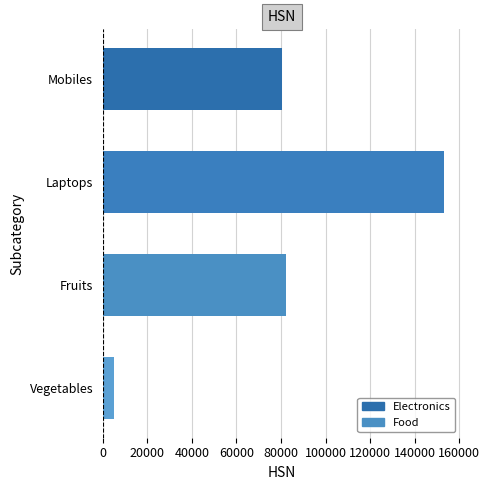

What is the difference between the values at Vegetables and Laptops?

148076